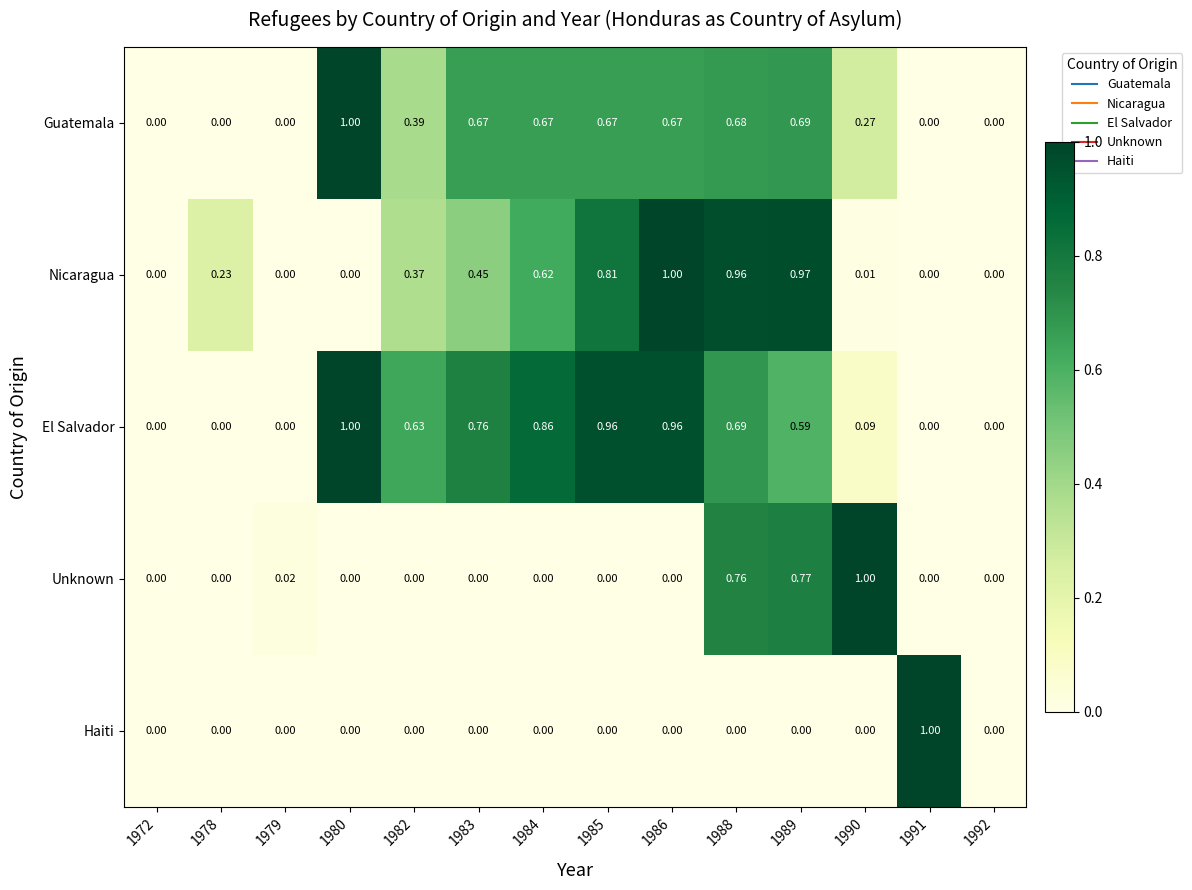

Which series has the largest total across all categories?

El Salvador